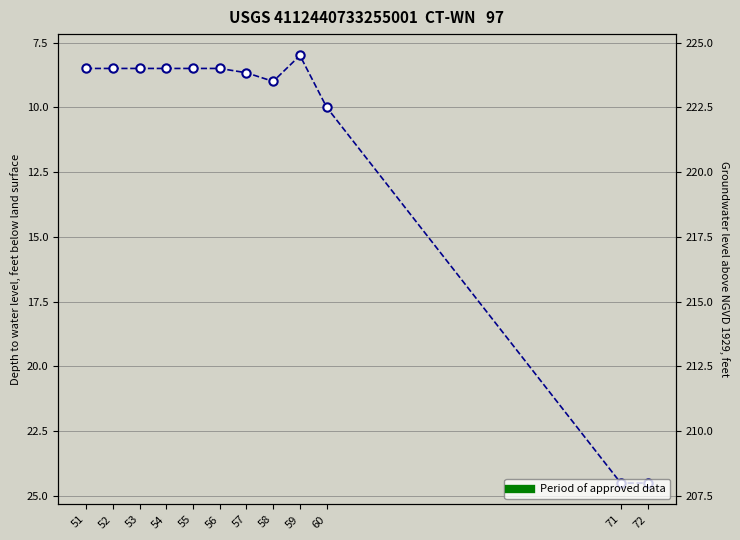

What is the maximum value shown in the chart?

24.5